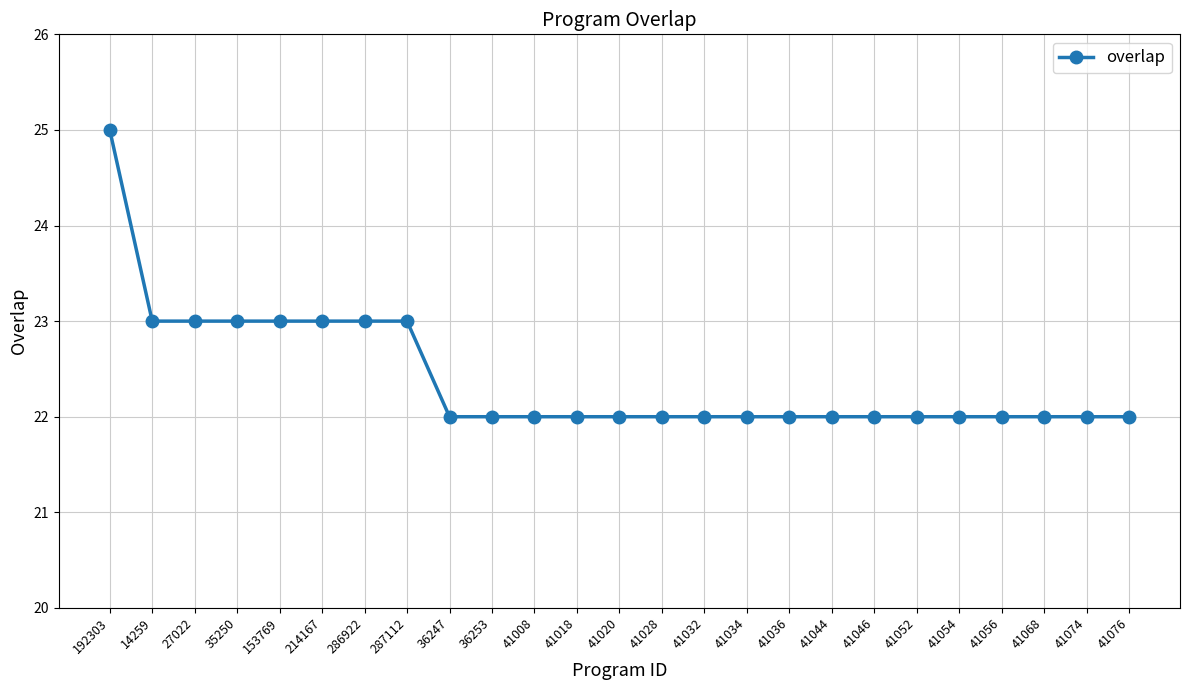

Which has a higher value, 192303 or 41046?

192303